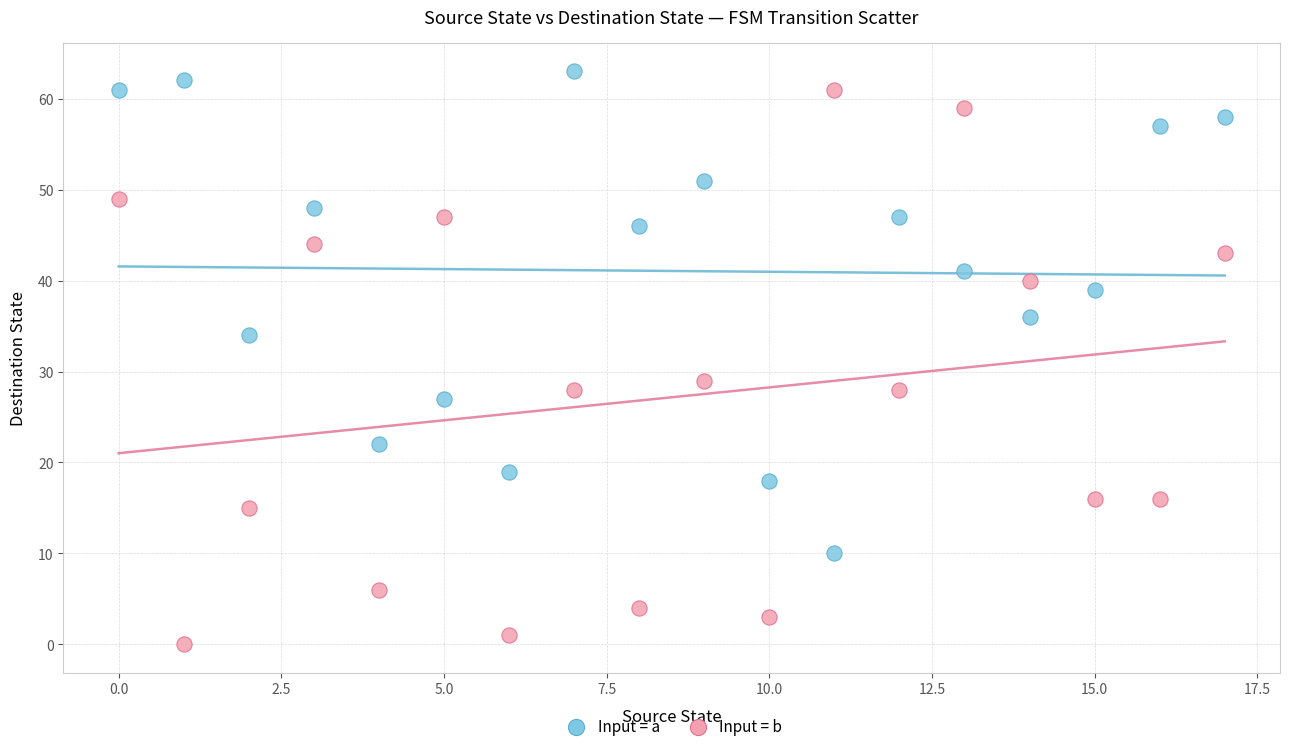

What are all the series names shown in the legend?

Input = a, Input = b